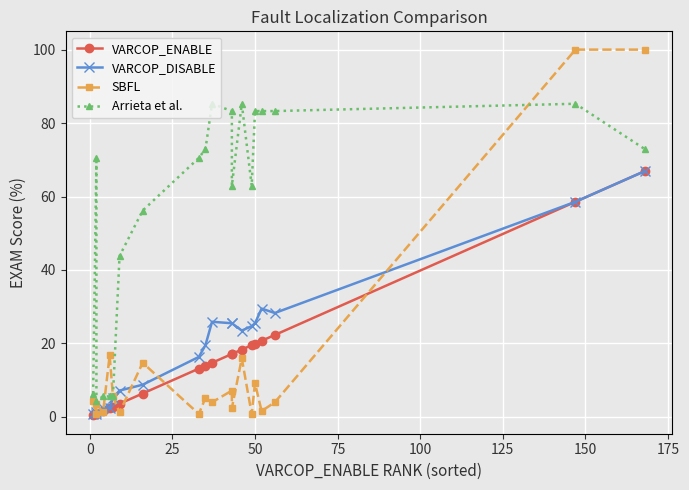

Is the value of SBFL at 200 greater than the value of Arrieta et al. at 15?

No